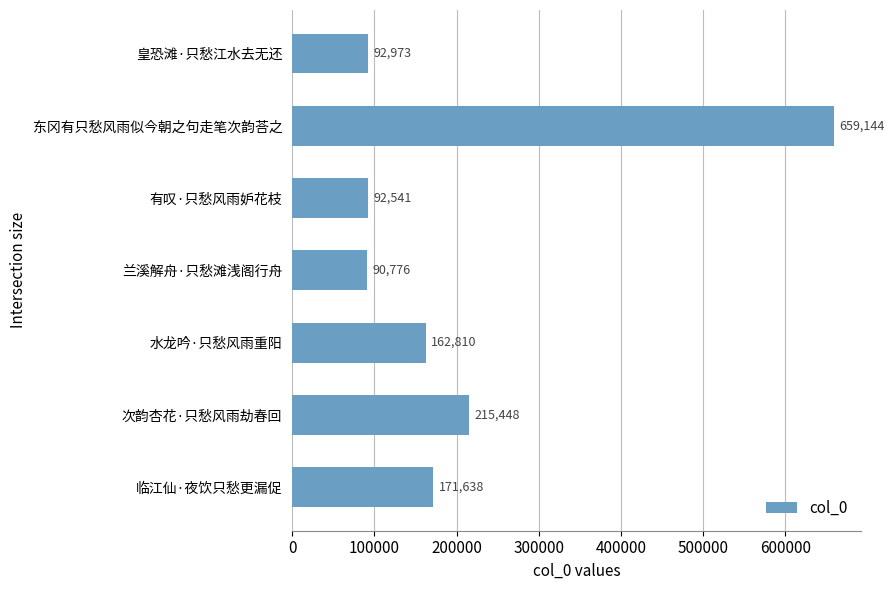

What is the difference between the maximum and minimum values?

568368